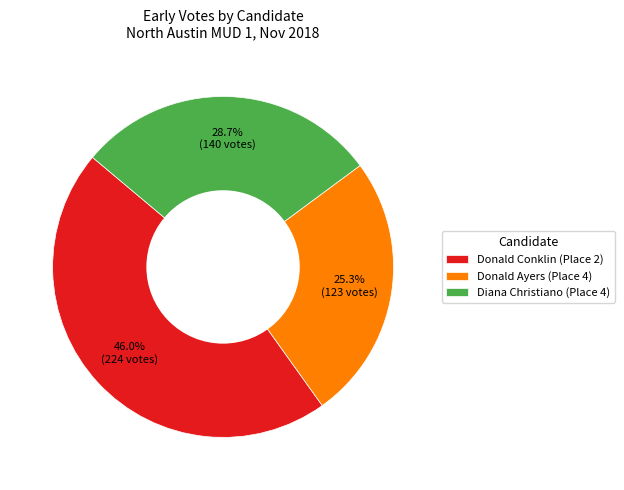

To the nearest percent, what percentage of the pie is Donald Conklin (Place 2)?

46%